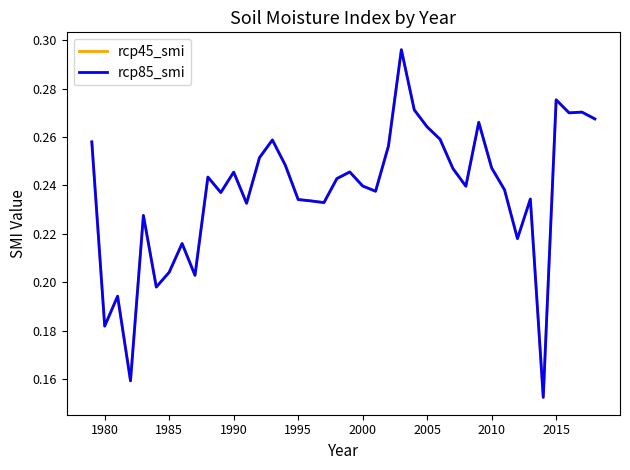

What is the value of the rcp85_smi point at the 22nd from the left?

0.2